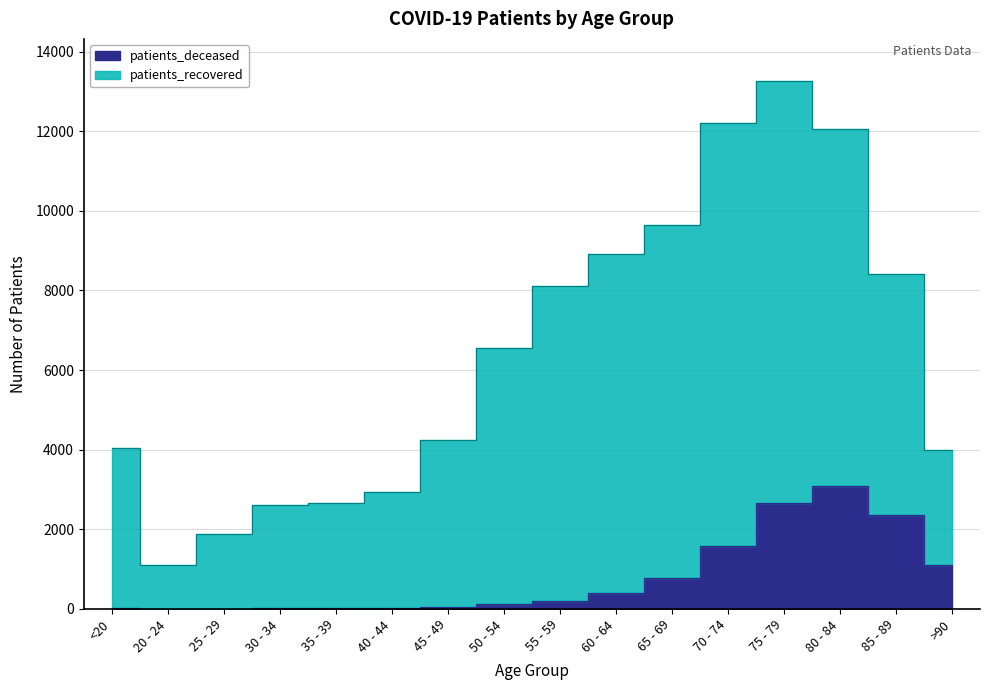

Reading left to right, extract all data points from this chart.

15	3	3	15	17	23	45	115	205	403	785	1588	2669	3087	2366	1108